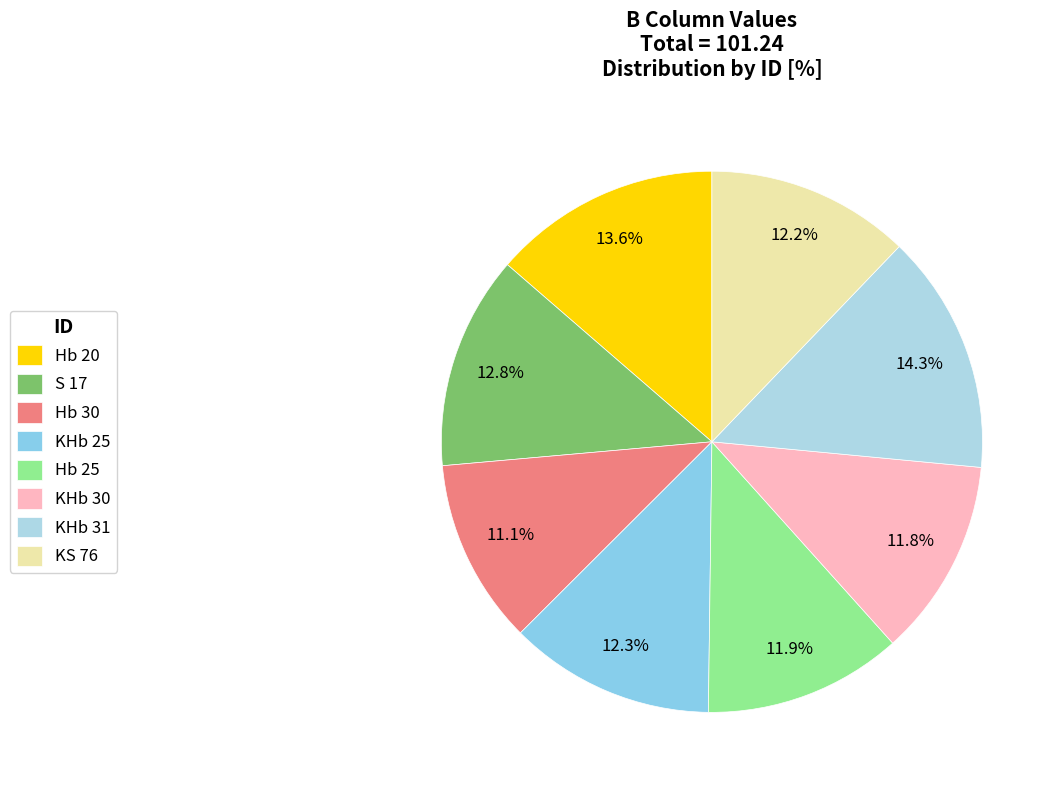

Do KHb 31 and S 17 together represent more than half of the pie?

No